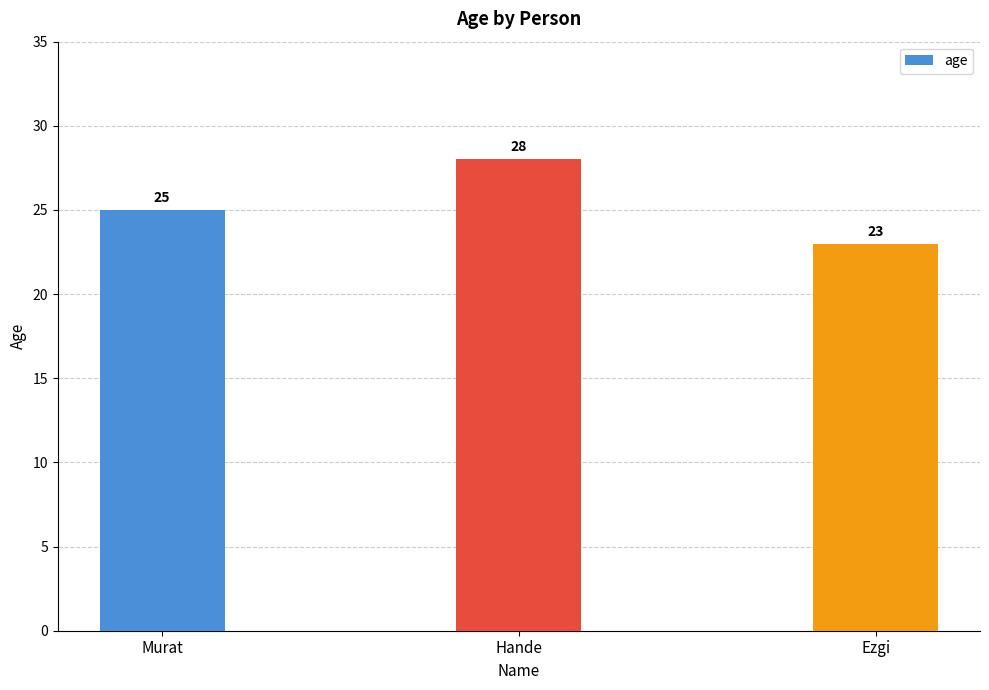

Reading left to right, what are all the values shown in this chart?

Murat=25	Hande=28	Ezgi=23